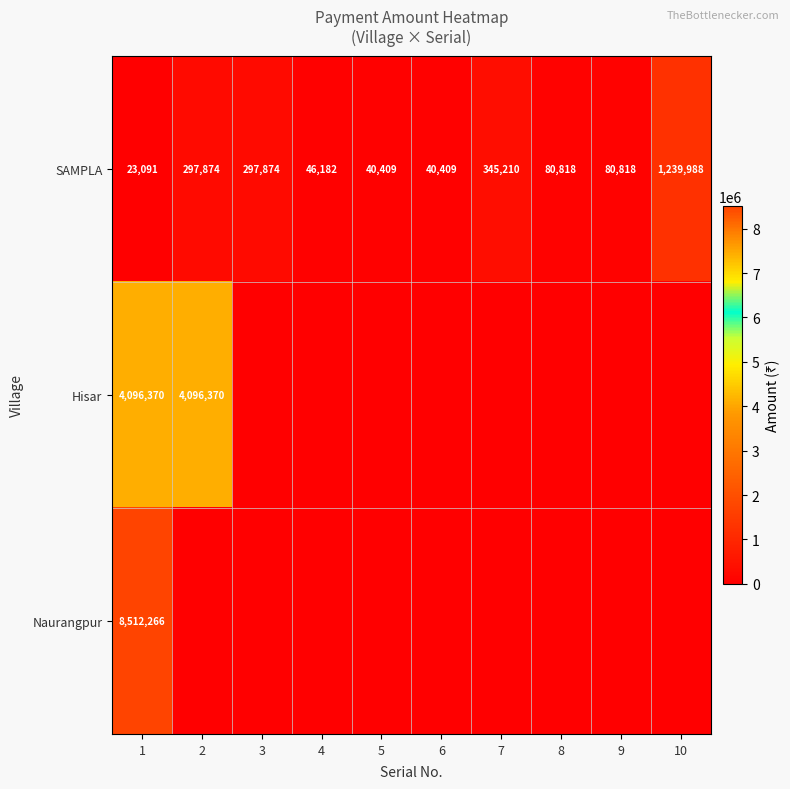

Where is SAMPLA nearest to the value 631539?

7